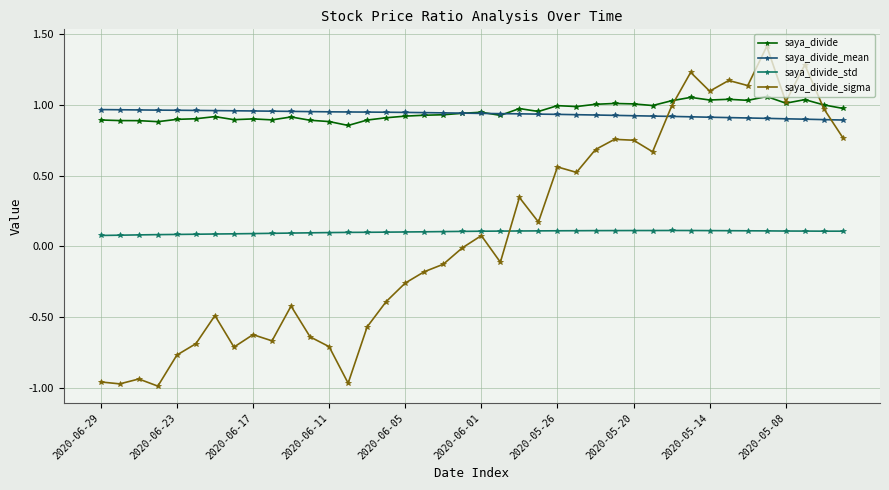

True or false: saya_divide_std and saya_divide_sigma intersect in this chart.

True